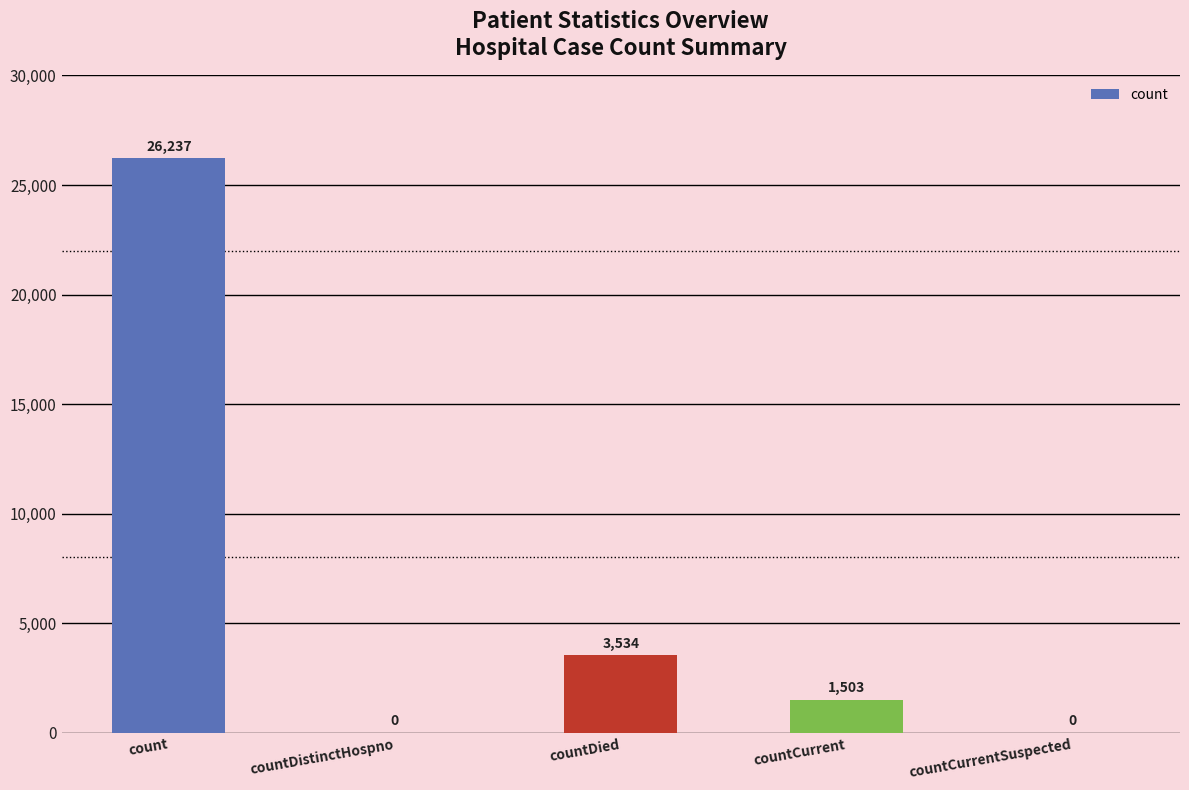

Which has a higher value, countCurrent or countDied?

countDied